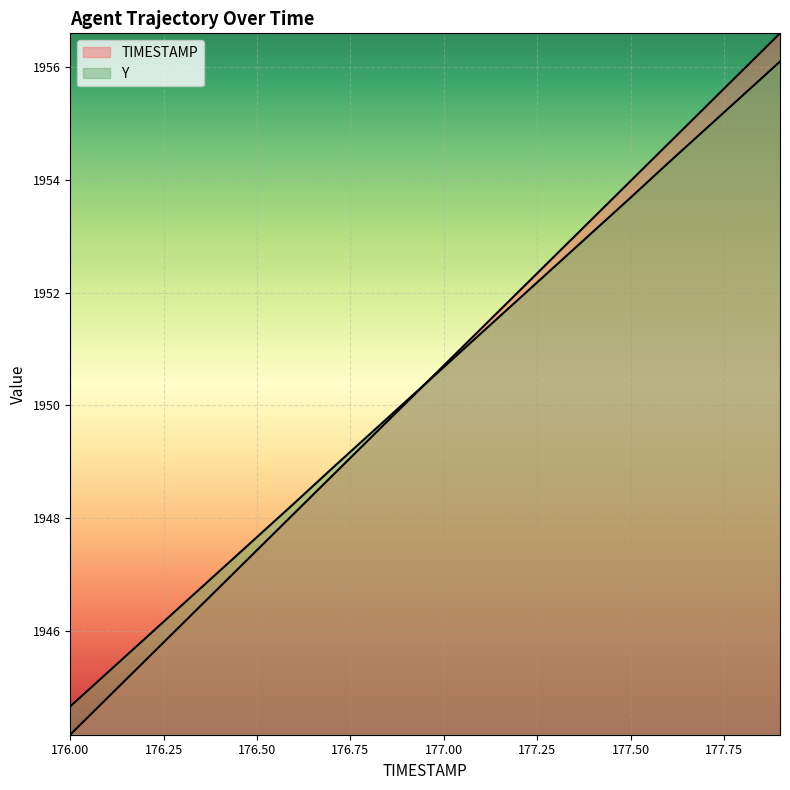

Where does the TIMESTAMP series first go above 1950?

176.9